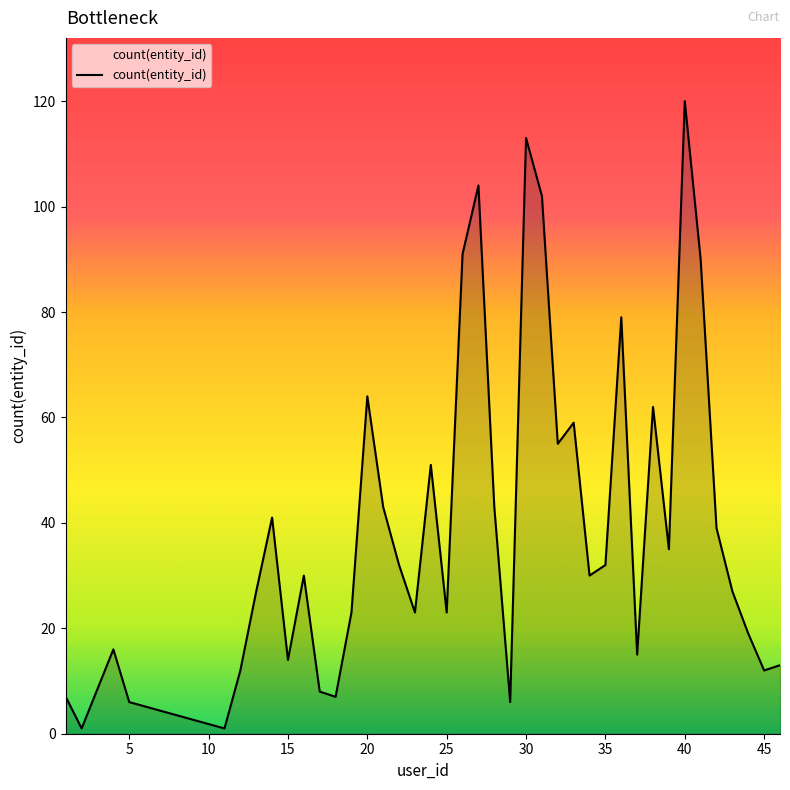

What is the greatest value displayed?

120